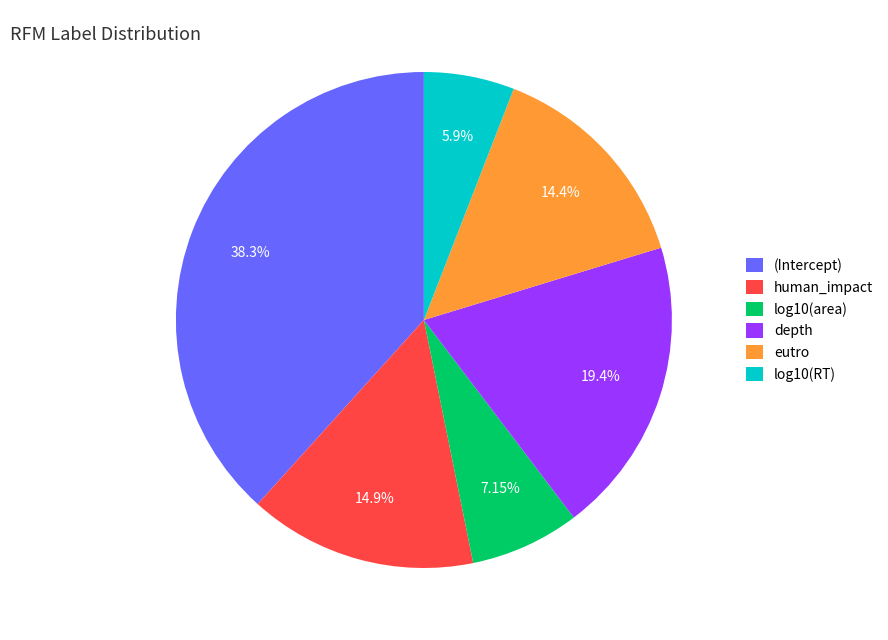

What is the smallest slice in the pie chart?

log10(RT)